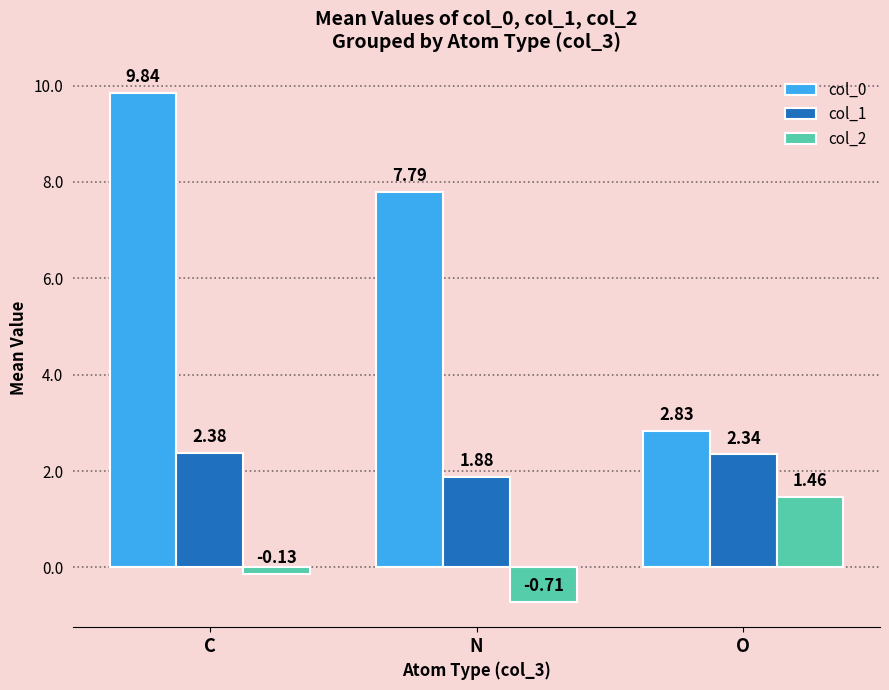

True or false: col_2 has a value of 2.4 at O.

False